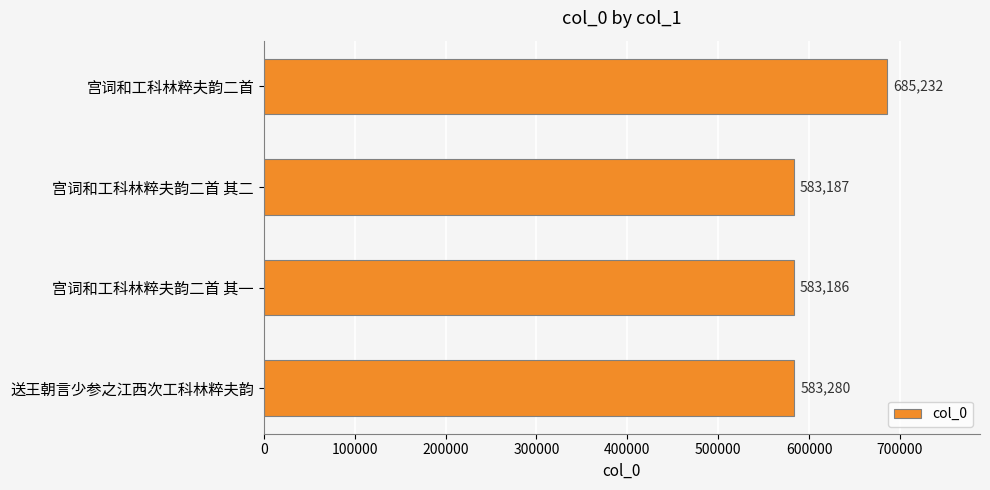

List the labels in order of value, largest first.

宫词和工科林粹夫韵二首, 送王朝言少参之江西次工科林粹夫韵, 宫词和工科林粹夫韵二首 其二, 宫词和工科林粹夫韵二首 其一